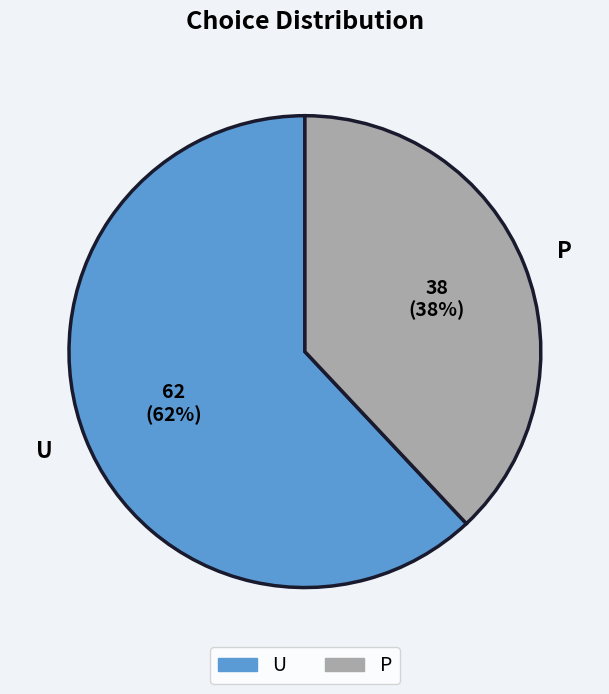

Combined, do U and P account for over 50%?

Yes